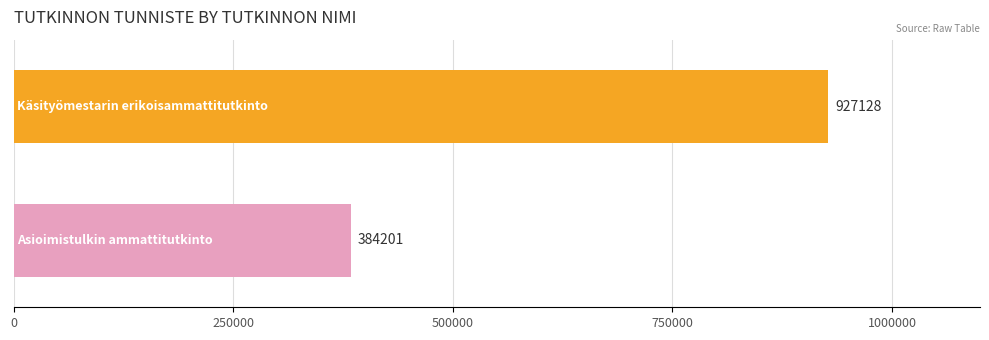

What is the maximum value shown in the chart?

927128